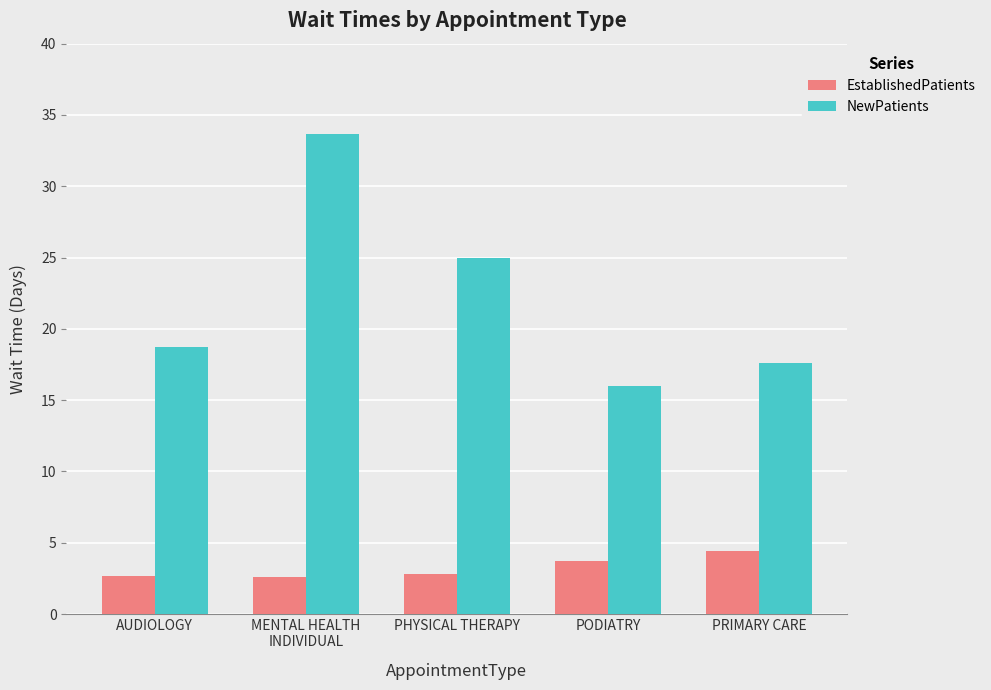

Which series changed the most between MENTAL HEALTH
INDIVIDUAL and PRIMARY CARE?

NewPatients